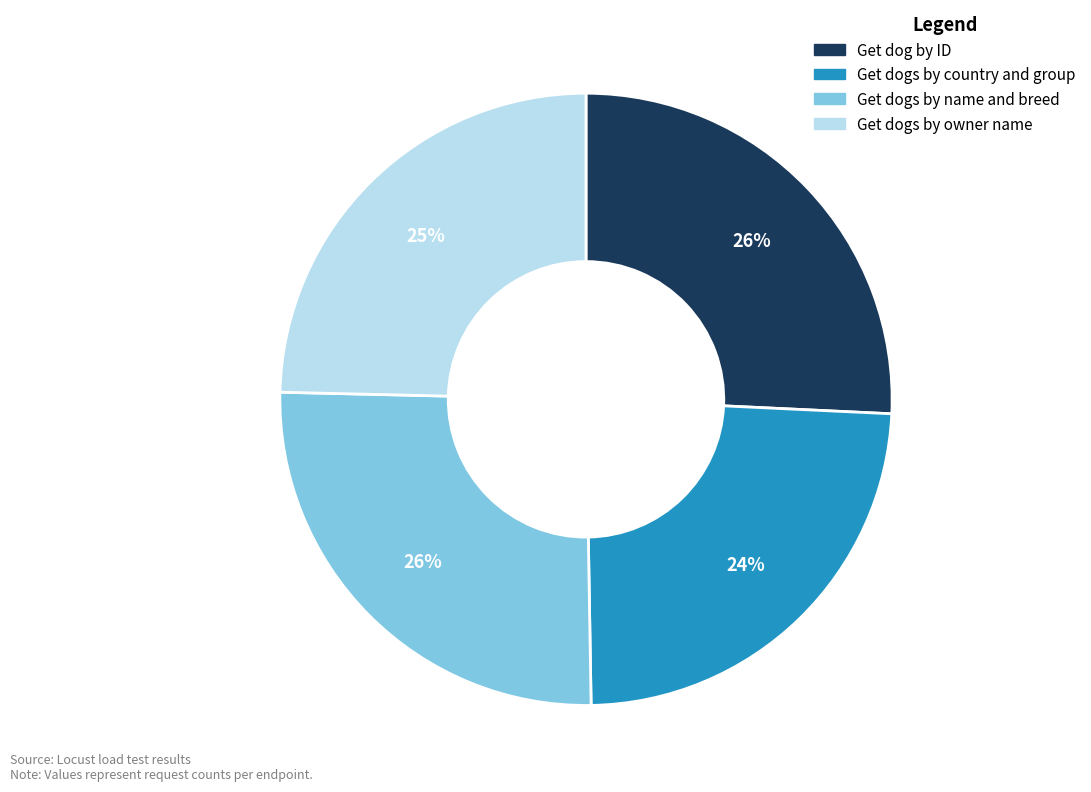

Which slice is the smallest?

Get dogs by country and group